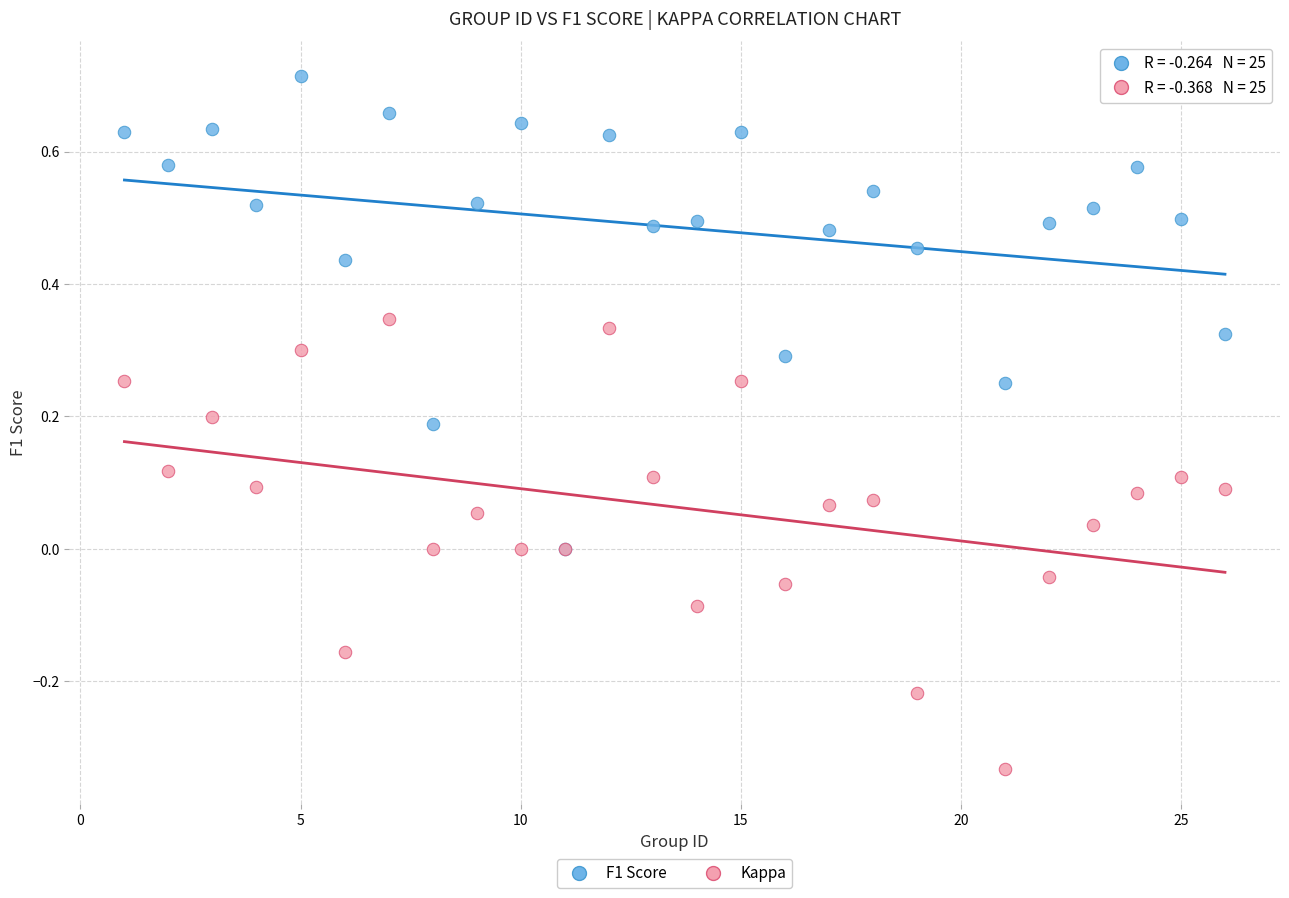

What are all the series names shown in the legend?

F1 Score, Kappa